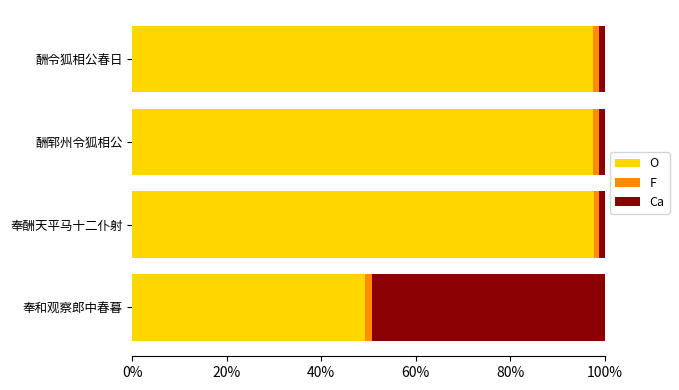

What is the average value of the O series?

0.9